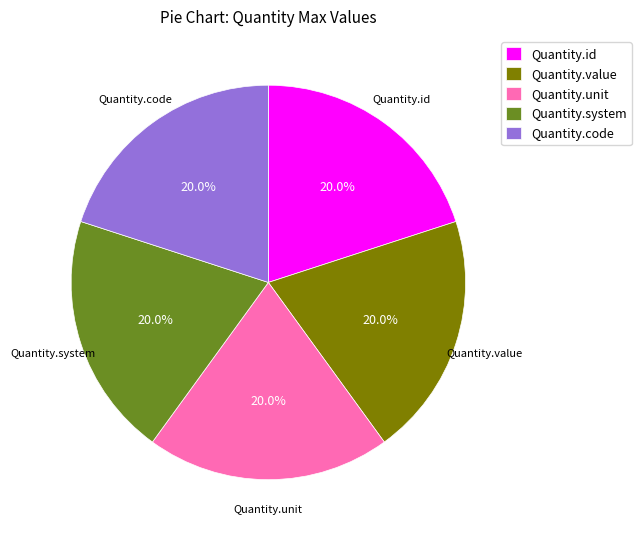

Is Quantity.code the majority of the pie?

No